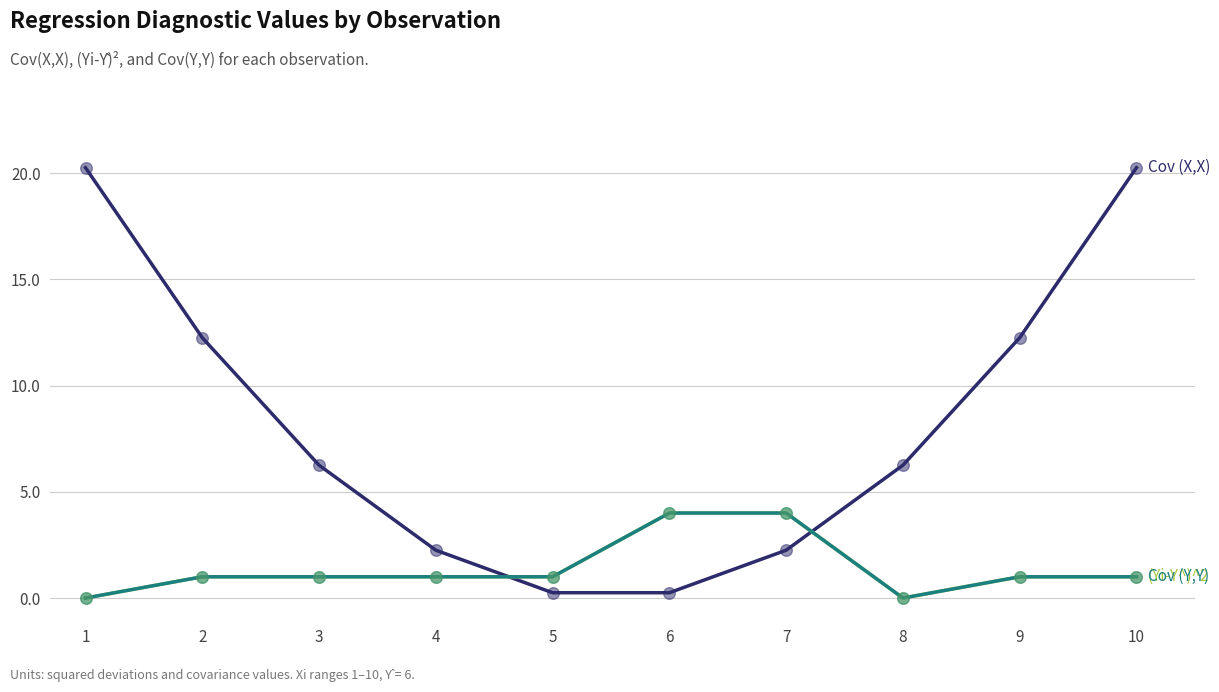

Does the chart have visible grid lines?

Yes